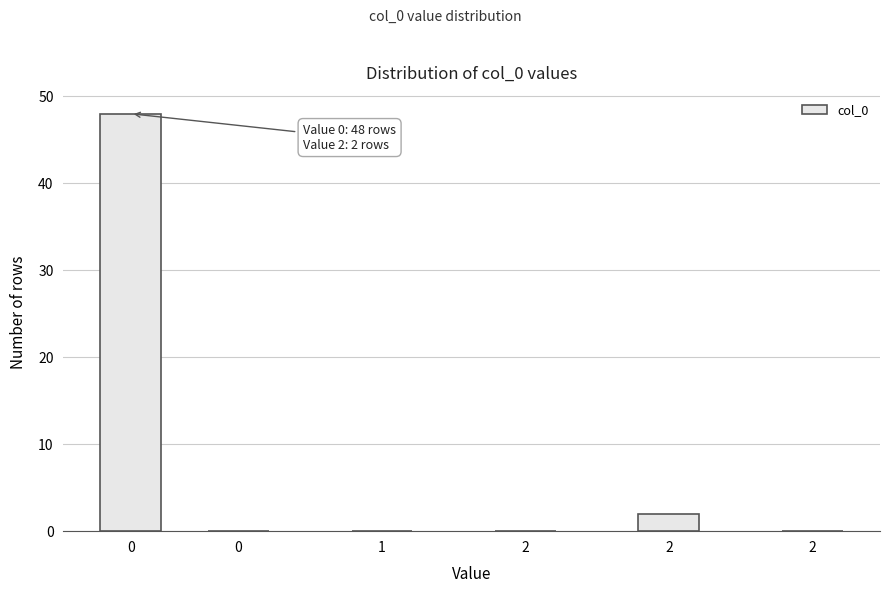

Are the bars horizontal?

No